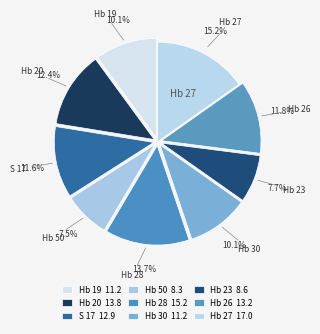

To the nearest percent, what portion does Hb 50 represent?

7%